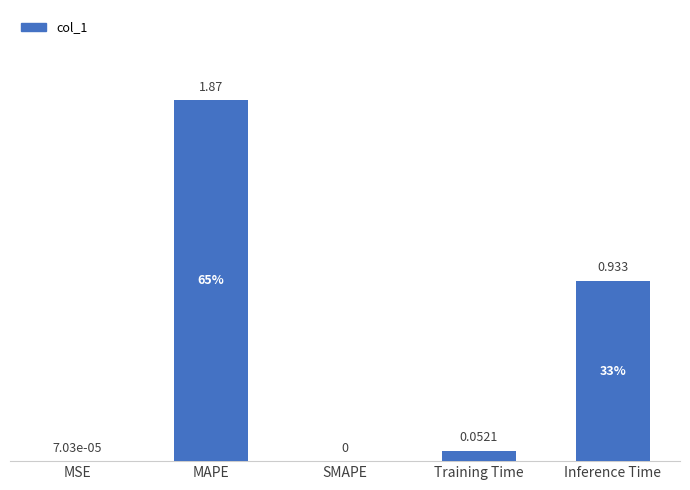

The chart shows a value of -1.1 at SMAPE. True or false?

False